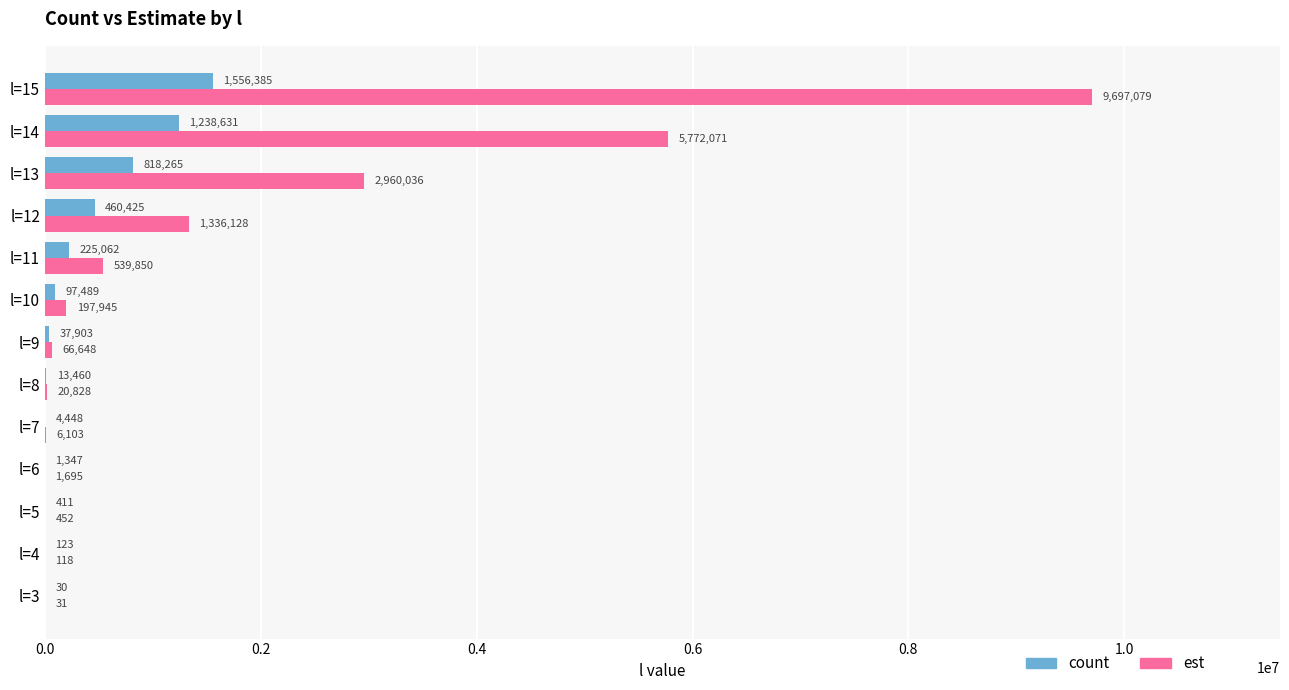

Between l=4 and l=11, which series saw the biggest shift?

est